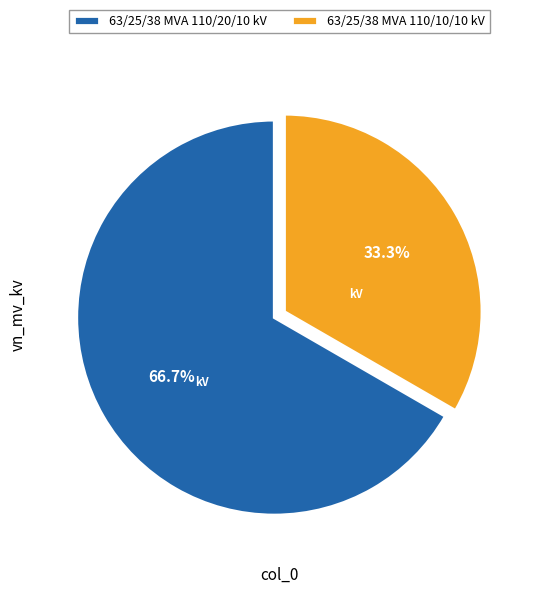

Which slice is the smallest?

63/25/38 MVA 110/10/10 kV